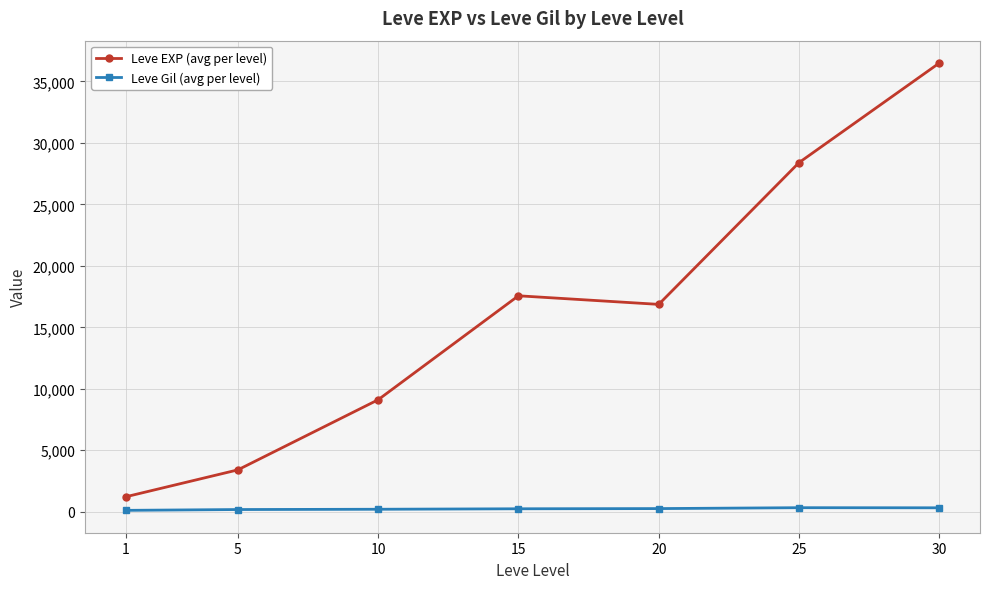

At 25, list the series in order from smallest to largest.

Leve Gil (avg per level), Leve EXP (avg per level)